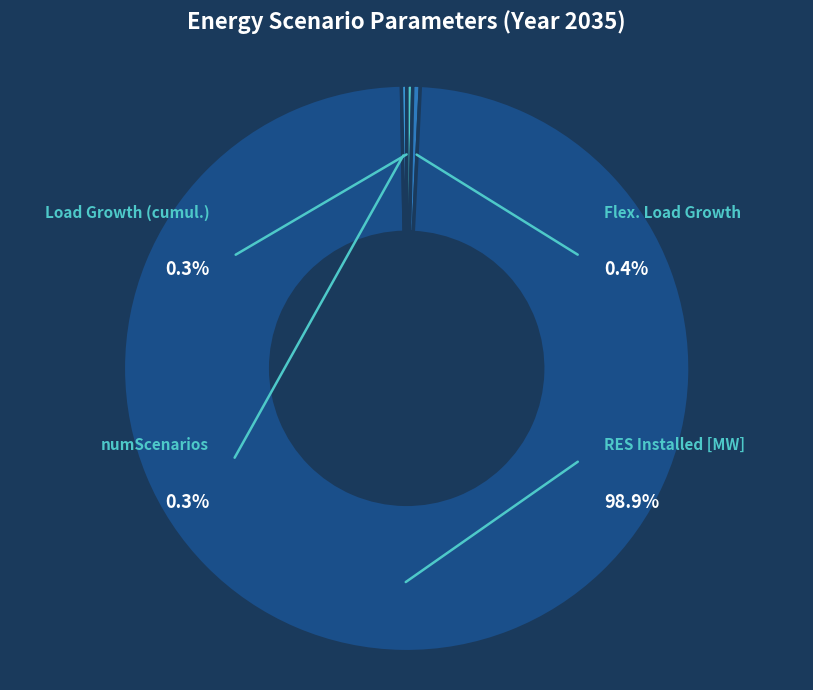

Which has a higher value, numScenarios or Flex. Load Growth?

Flex. Load Growth